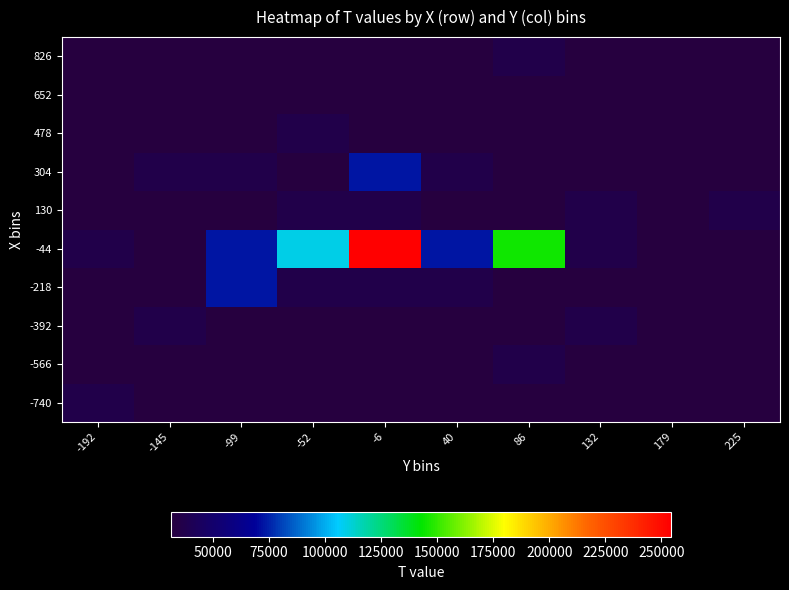

Reading left to right, transcribe all the data shown in this chart.

-740: -192=36281	-145=31277	-99=31277	-52=31277	-6=31277	40=31277	86=31277	132=31277	179=31277	225=31277
-566: -192=31277	-145=31277	-99=31277	-52=31277	-6=31277	40=31277	86=36307	132=31277	179=31277	225=31277
-392: -192=31277	-145=36319	-99=31277	-52=31277	-6=31277	40=31277	86=31277	132=36305	179=31277	225=31277
-218: -192=31277	-145=31277	-99=72708	-52=36355	-6=36377	40=36363	86=31277	132=31277	179=31277	225=31277
-44: -192=36383	-145=31277	-99=72596	-52=108845	-6=254141	40=72618	86=145112	132=36279	179=31277	225=31277
130: -192=31277	-145=31277	-99=31277	-52=36339	-6=36361	40=31277	86=31277	132=36381	179=31277	225=36283
304: -192=31277	-145=36299	-99=36285	-52=31277	-6=72626	40=36277	86=31277	132=31277	179=31277	225=31277
478: -192=31277	-145=31277	-99=31277	-52=36297	-6=31277	40=31277	86=31277	132=31277	179=31277	225=31277
652: -192=31277	-145=31277	-99=31277	-52=31277	-6=31277	40=31277	86=31277	132=31277	179=31277	225=31277
826: -192=31277	-145=31277	-99=31277	-52=31277	-6=31277	40=31277	86=36301	132=31277	179=31277	225=31277